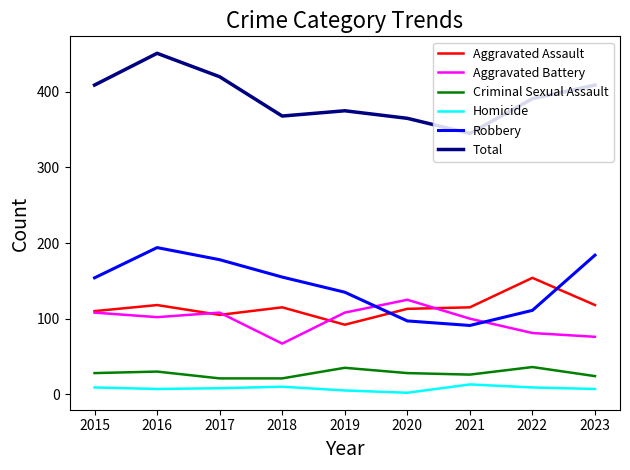

Which series changed the most between 2017 and 2021?

Robbery